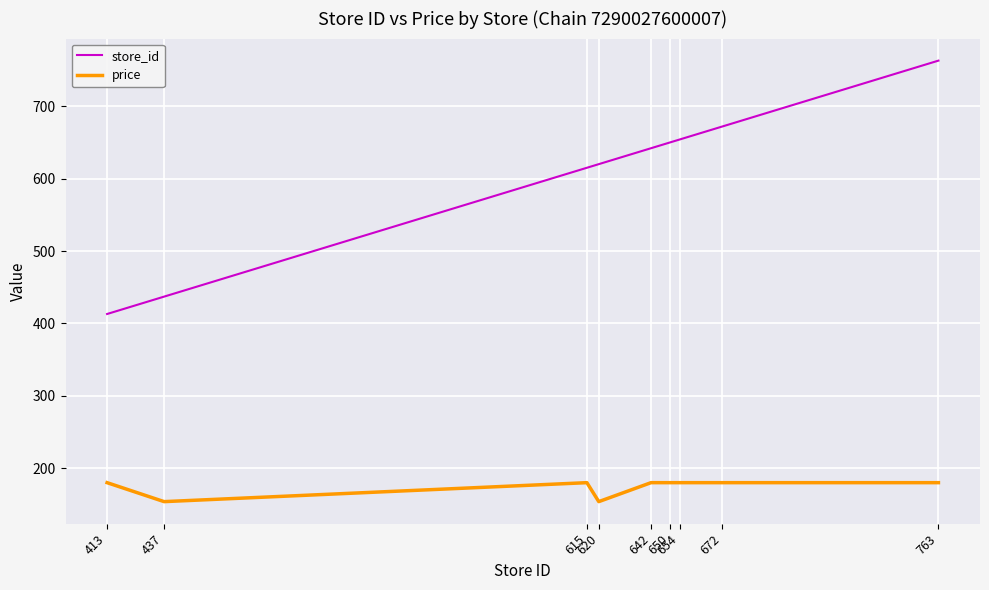

Reading left to right, transcribe all the data shown in this chart.

store_id: 413.0	437.0	615.0	620.0	642.0	650.0	654.0	672.0	763.0
price: 180.0	153.8	180.0	153.8	180.0	180.0	180.0	180.0	180.0